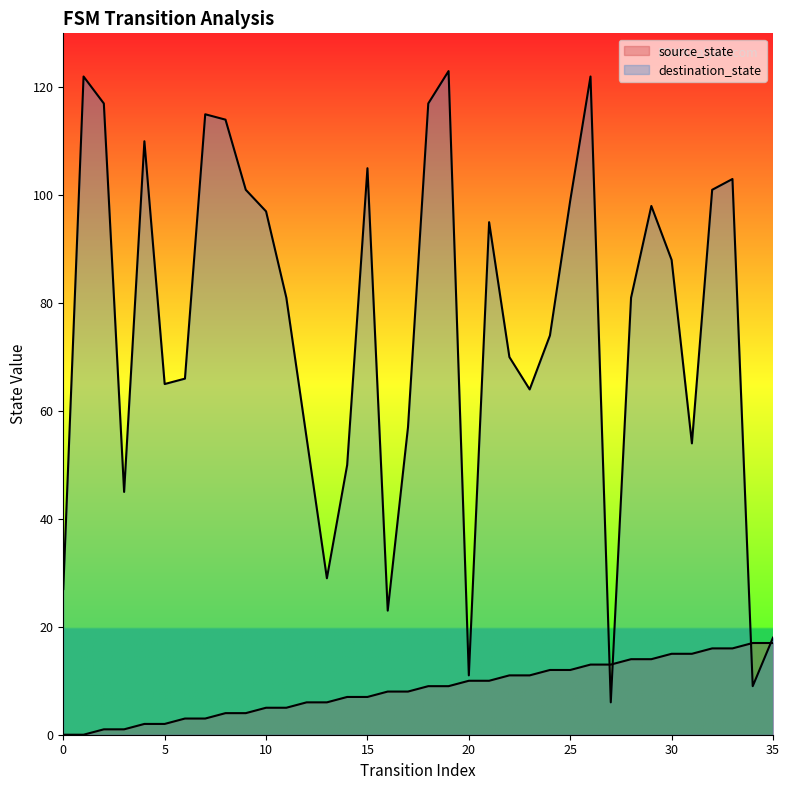

Reading left to right, transcribe all the data shown in this chart.

source_state: 0	0	1	1	2	2	3	3	4	4	5	5	6	6	7	7	8	8	9	9	10	10	11	11	12	12	13	13	14	14	15	15	16	16	17	17
destination_state: 27	122	117	45	110	65	66	115	114	101	97	81	55	29	50	105	23	57	117	123	11	95	70	64	74	99	122	6	81	98	88	54	101	103	9	18